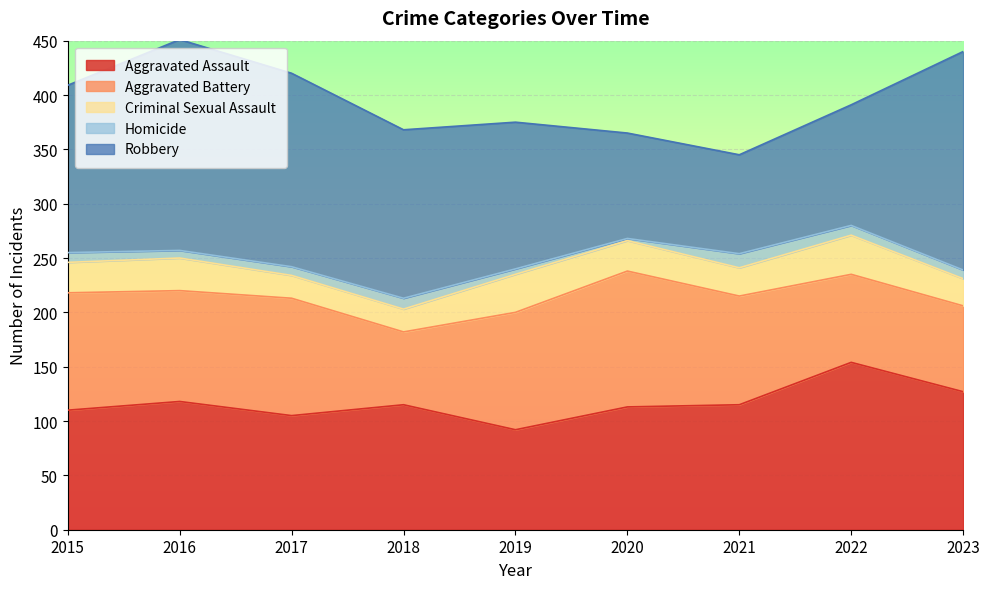

What is the value of the Robbery point at the 6th from the left?

97